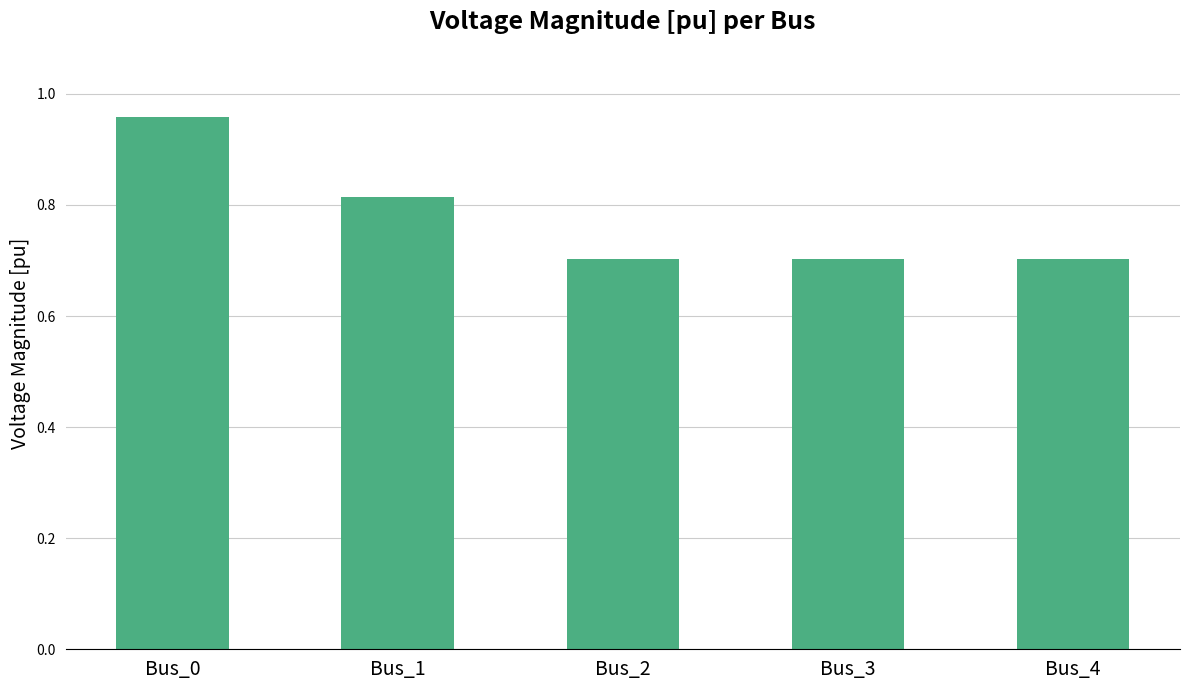

Between Bus_0 and Bus_2, which is larger?

Bus_0